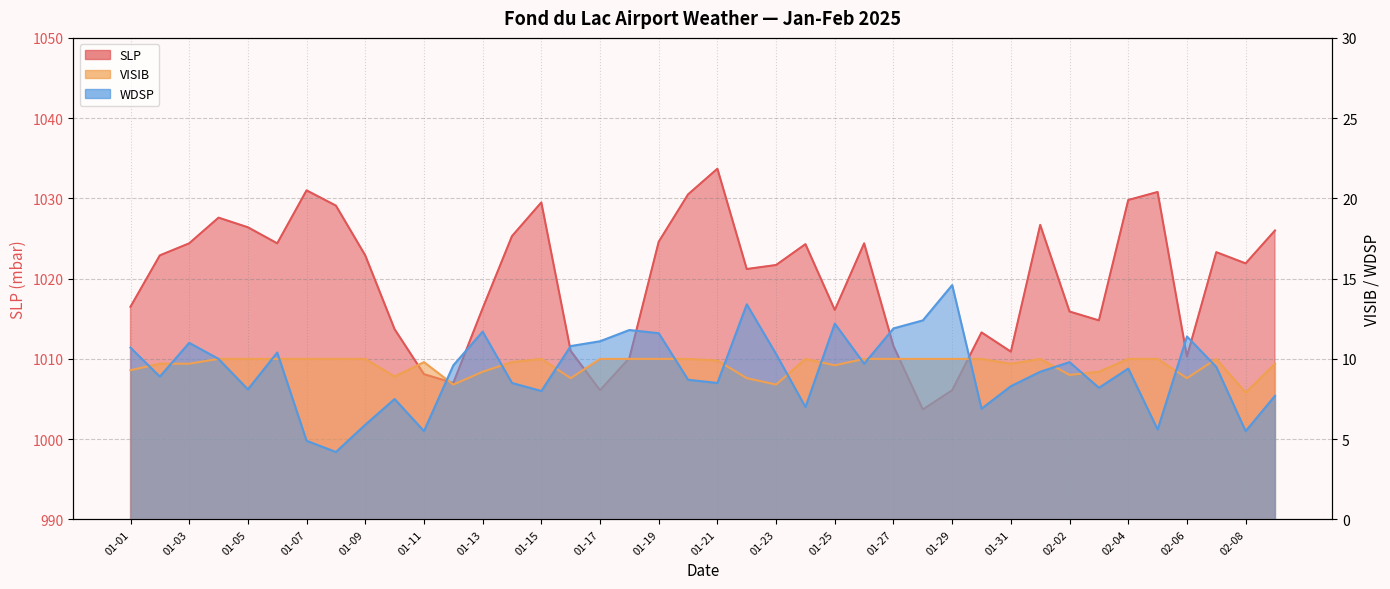

Which series has the largest total across all categories?

SLP